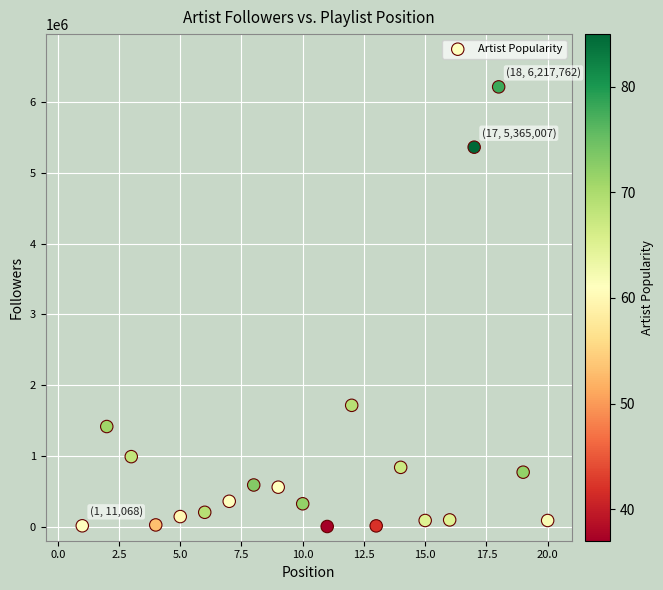

What is the range of Y values (max minus min)?

6216678